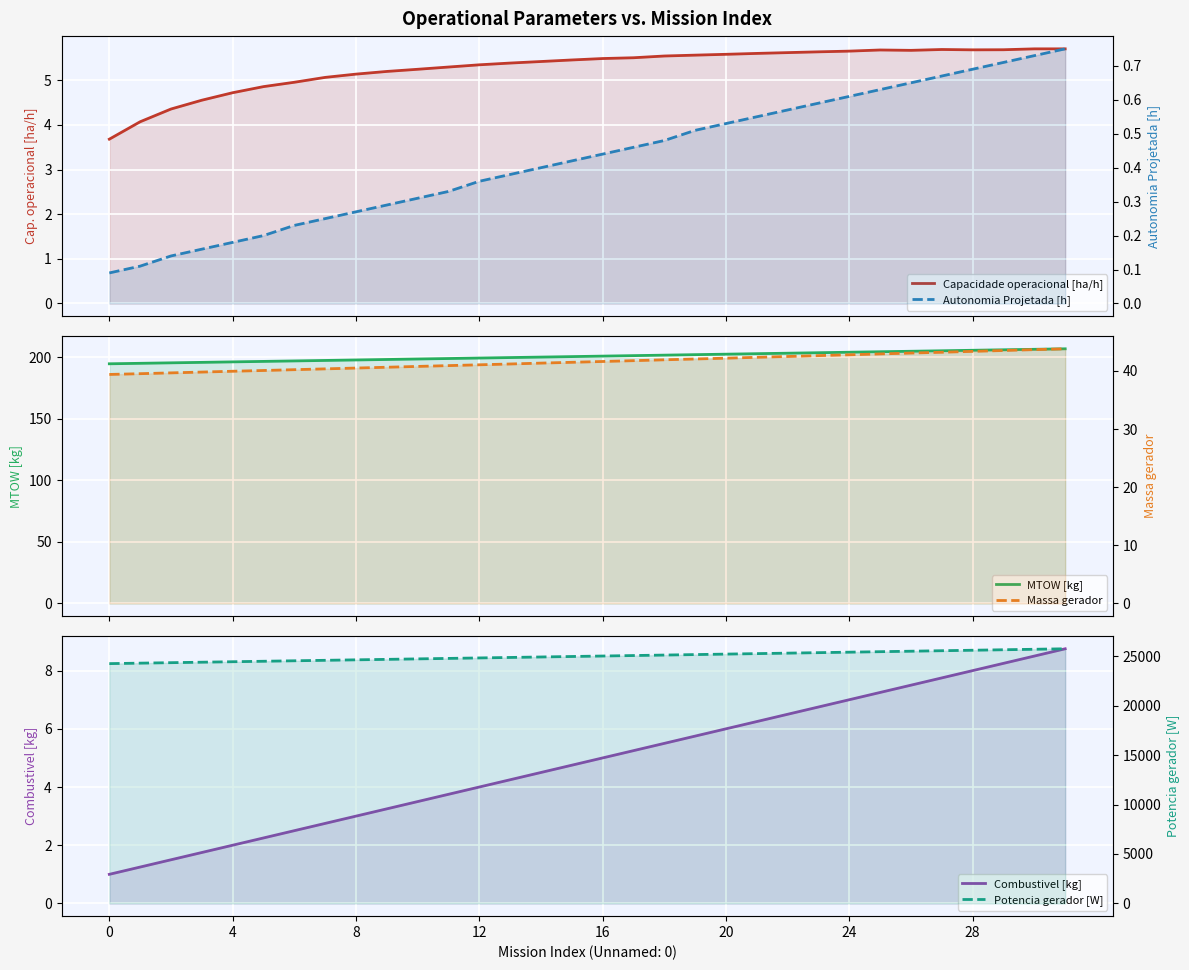

The value of Massa gerador at 21 is 42.4. True or false?

True